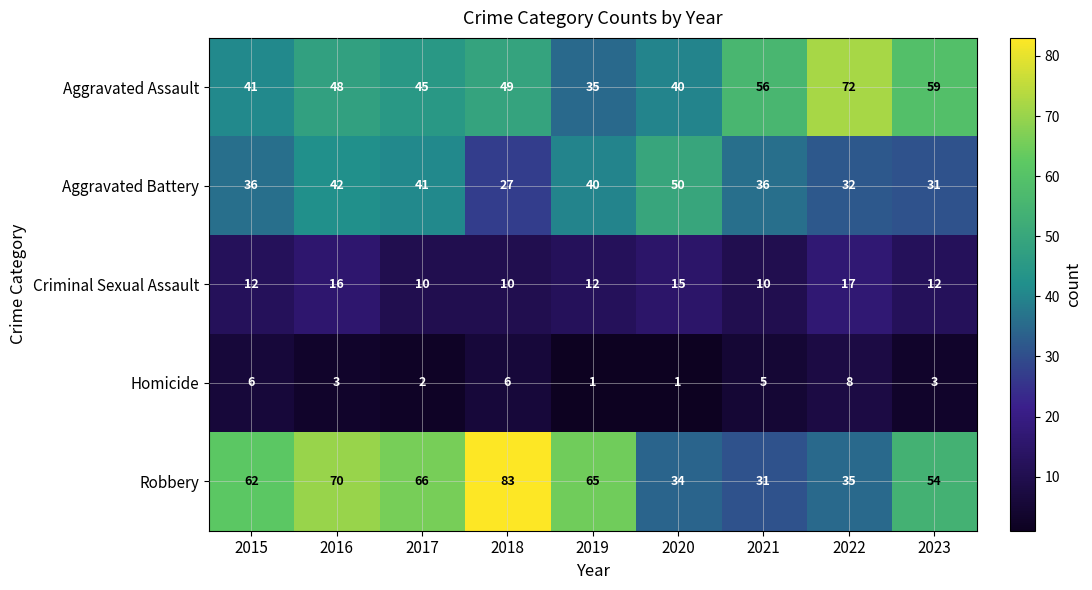

What is the spread (max minus min) of values at 2019?

64